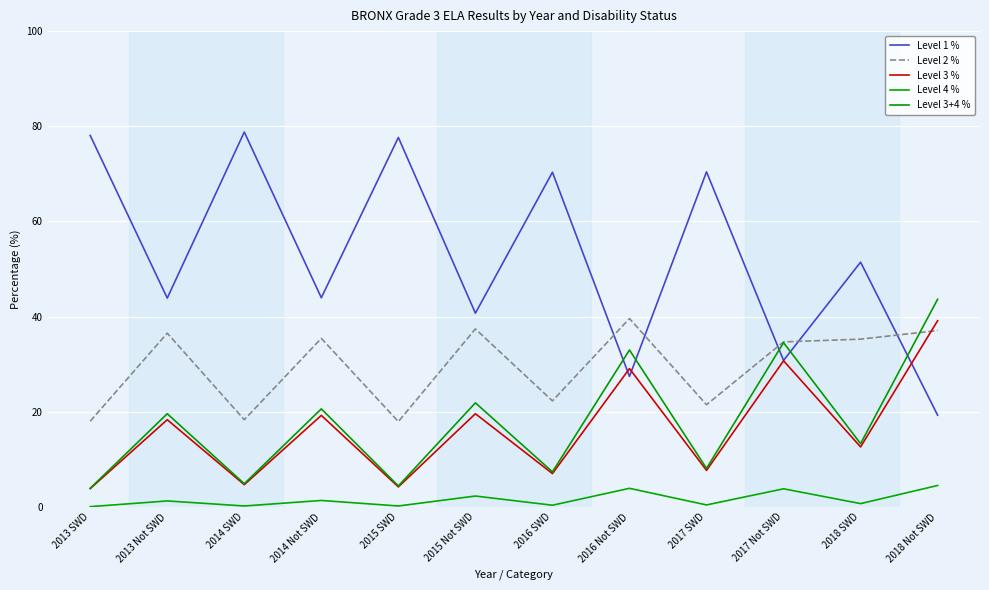

What are all the series names shown in the legend?

Level 1 %, Level 2 %, Level 3 %, Level 4 %, Level 3+4 %